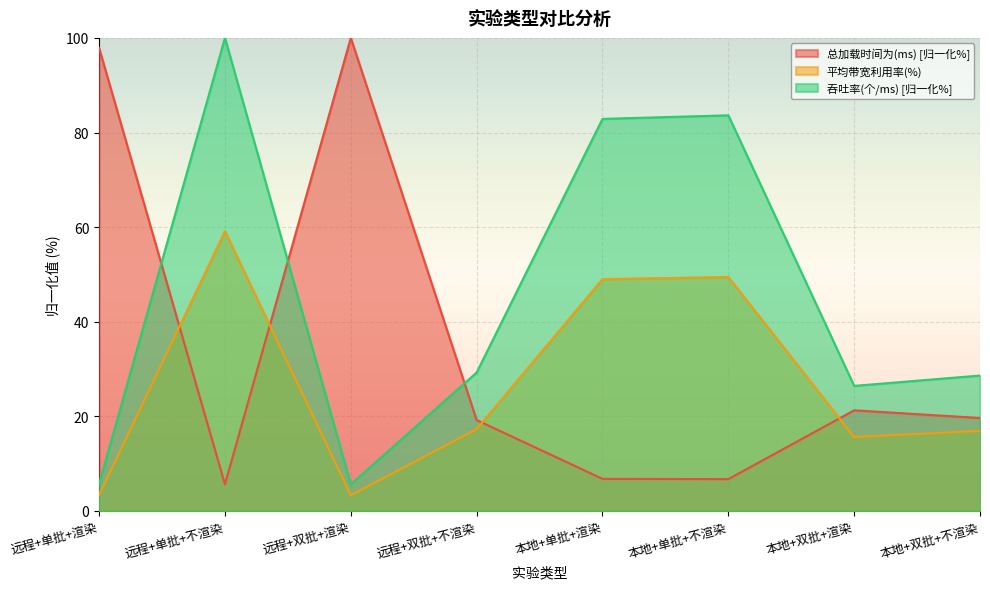

What is the lowest value of the 平均带宽利用率(%) series?

3.3